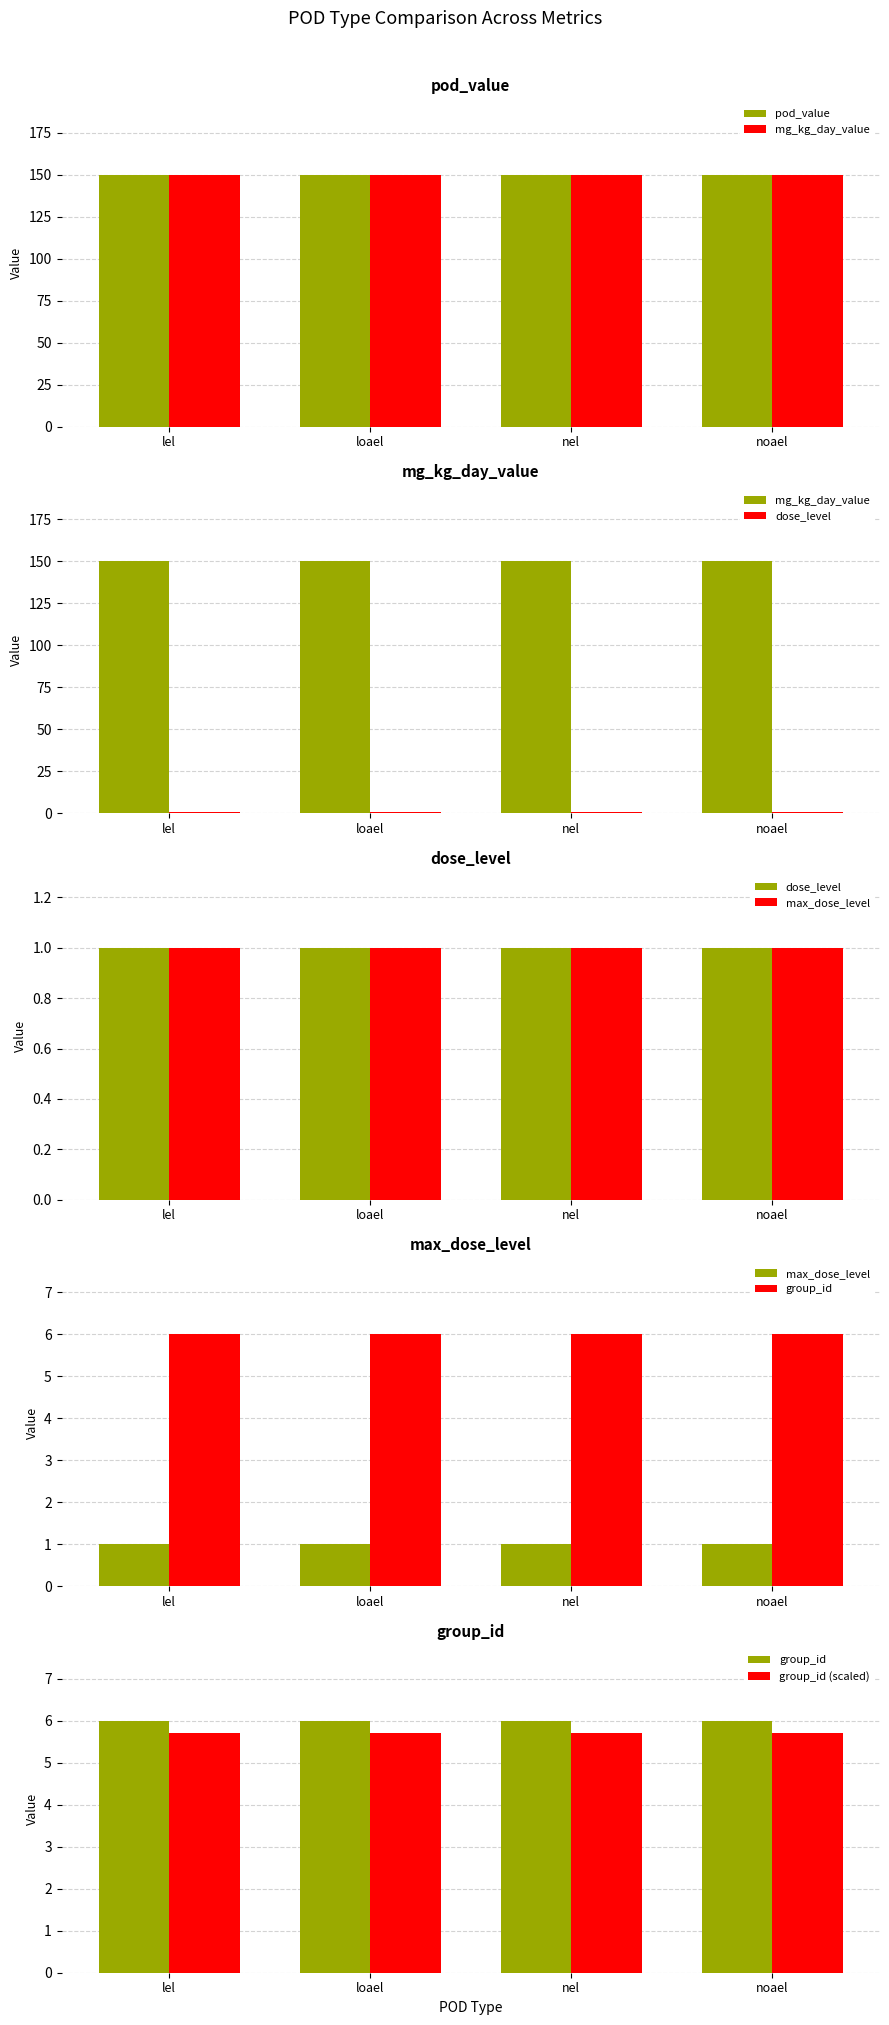

Between lel and loael, which is larger?

lel